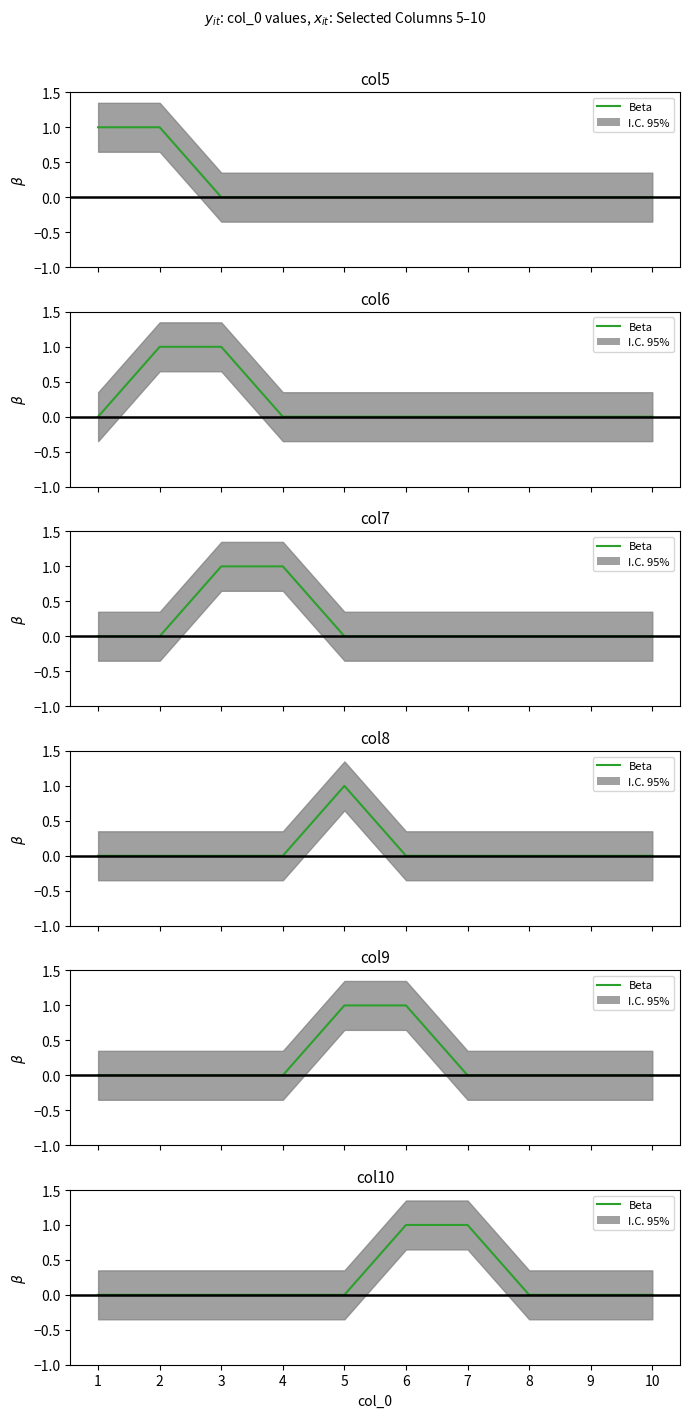

Rank the categories by value from highest to lowest.

6, 7, 1, 2, 3, 4, 5, 8, 9, 10